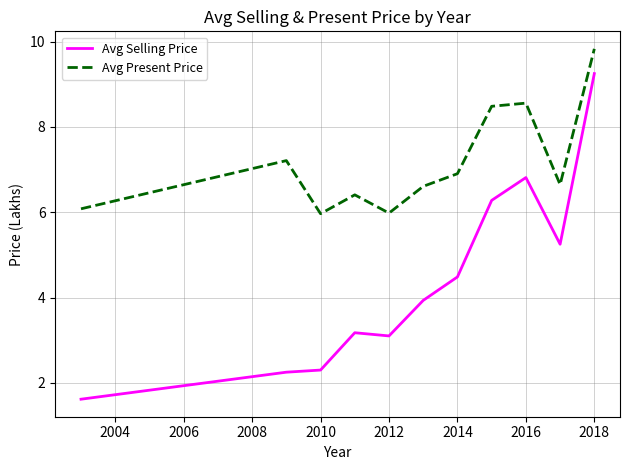

What is the difference between the second highest and second lowest values in the Avg Selling Price series?

4.6